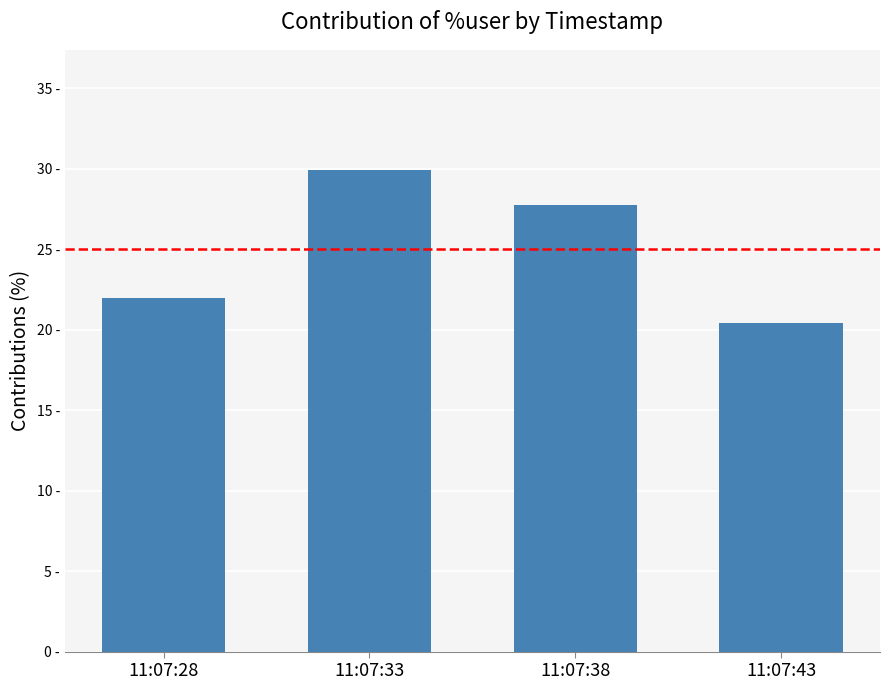

Are the bars horizontal?

No